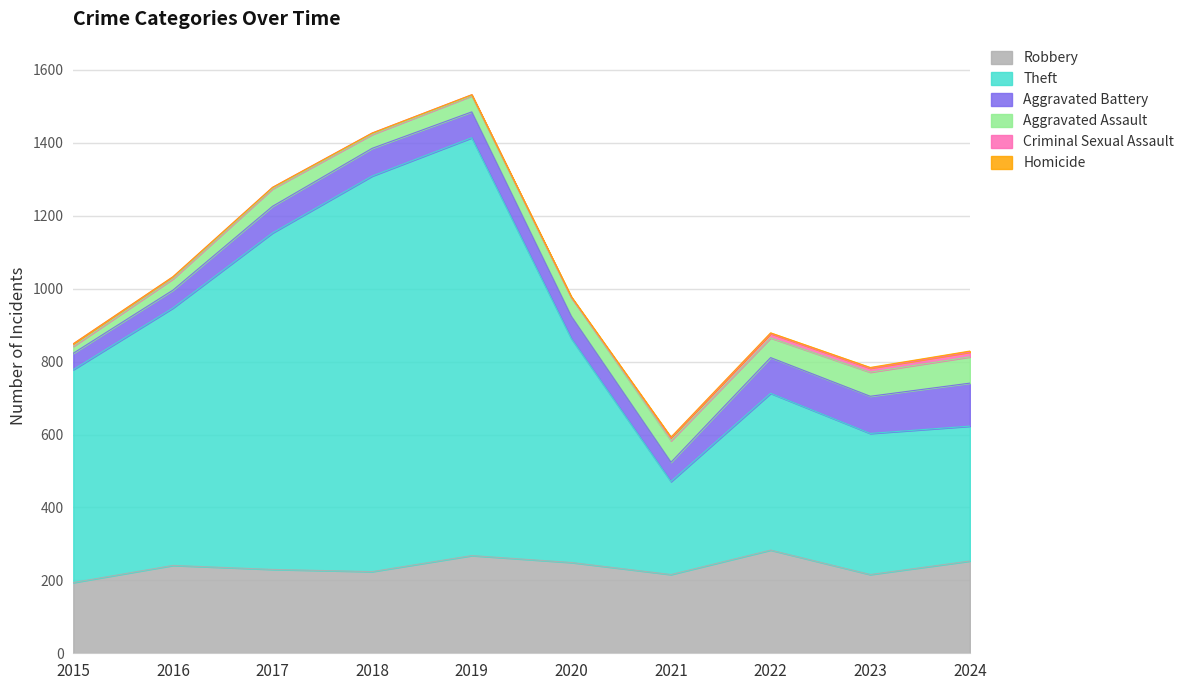

What is the difference between the Aggravated Assault values at 2020 and 2017?

4